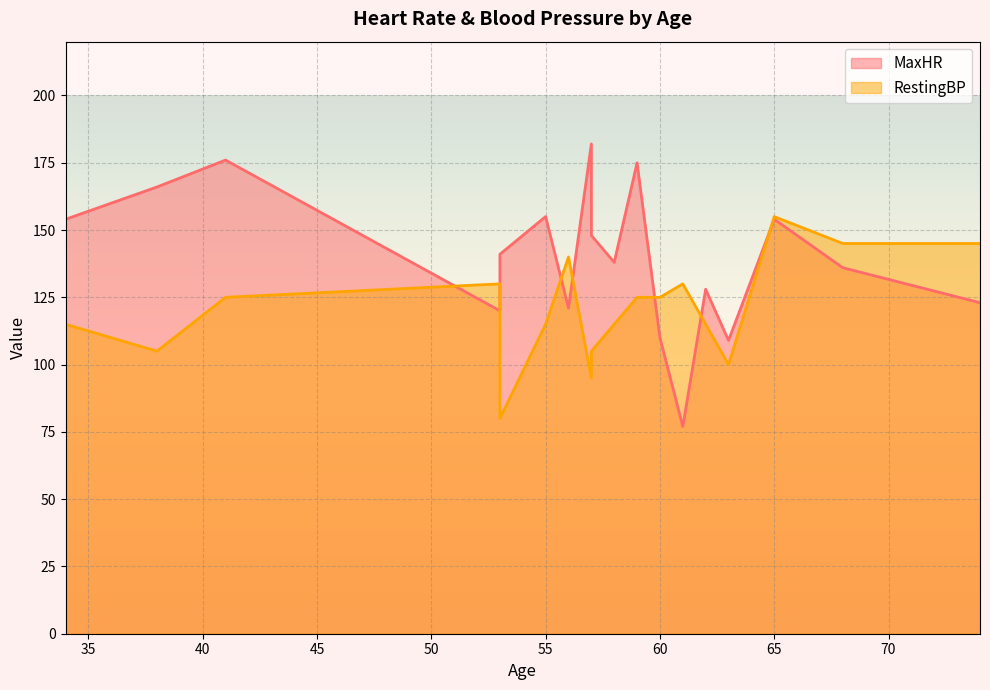

Between 53 and 68, which series saw the biggest shift?

RestingBP